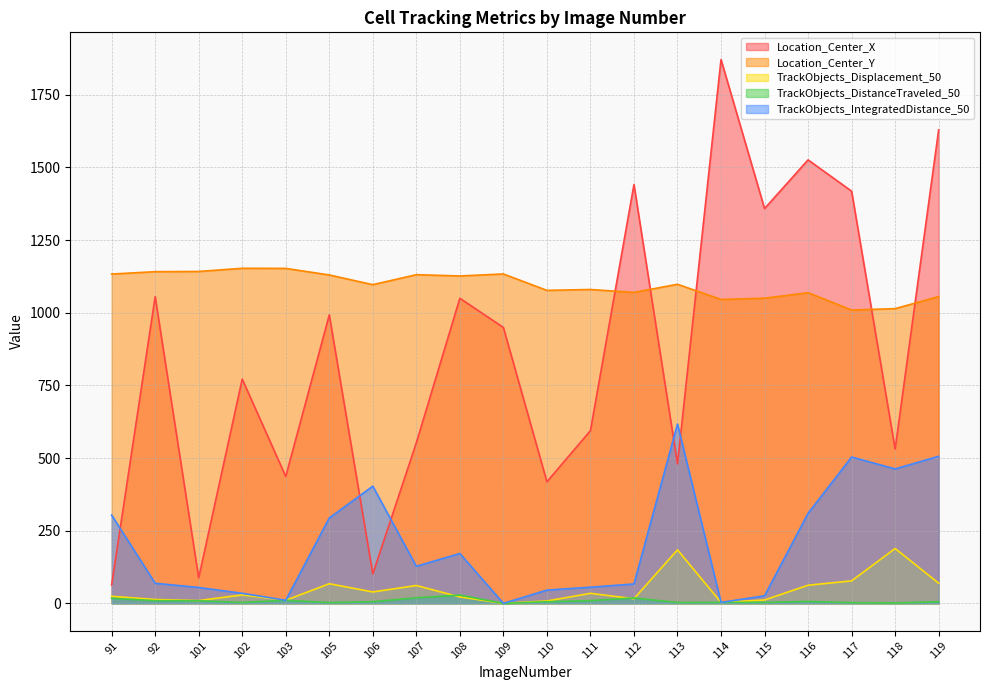

Is it true that TrackObjects_Displacement_50 equals 5.7 at 101?

False